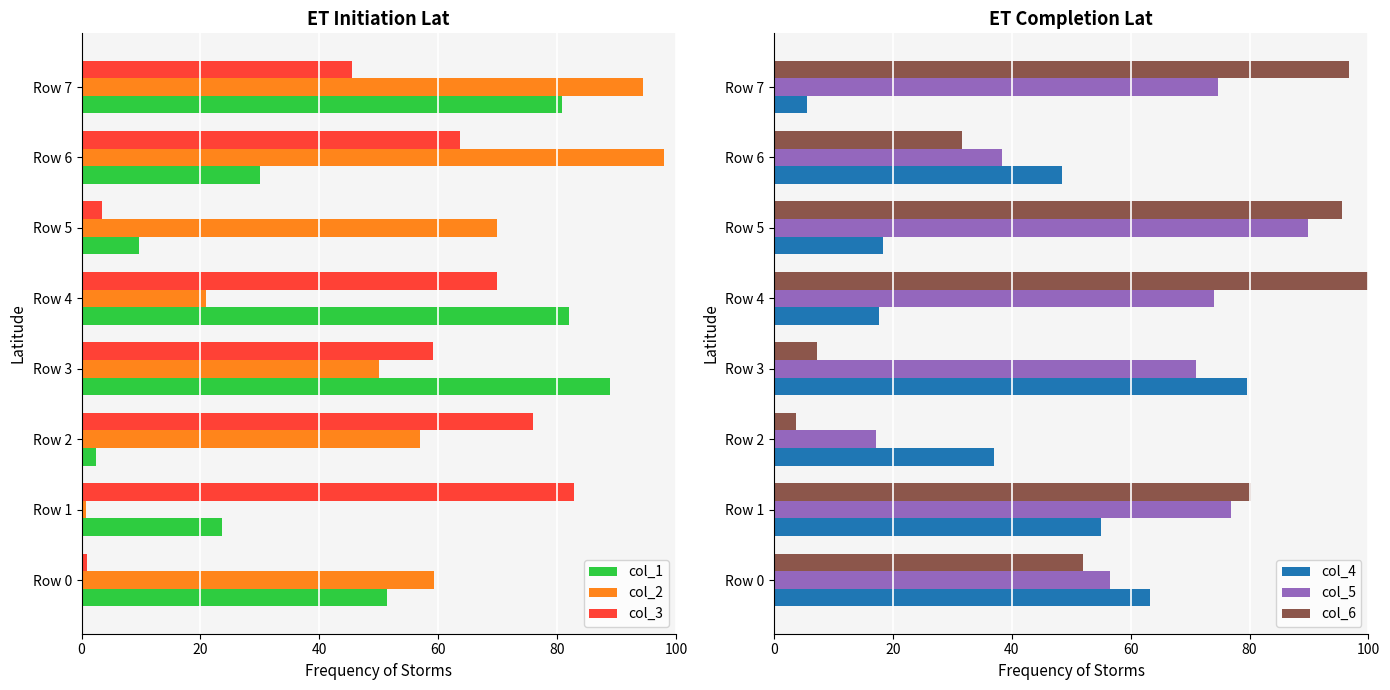

What is the highest value of the col_3 series?

82.8